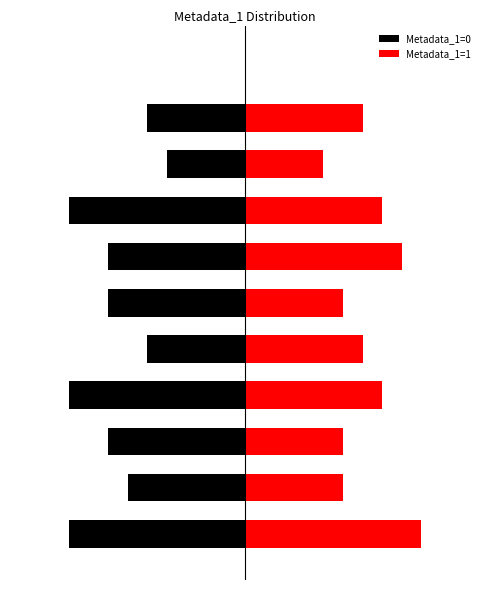

Which series has the widest spread of values?

Metadata_1=0